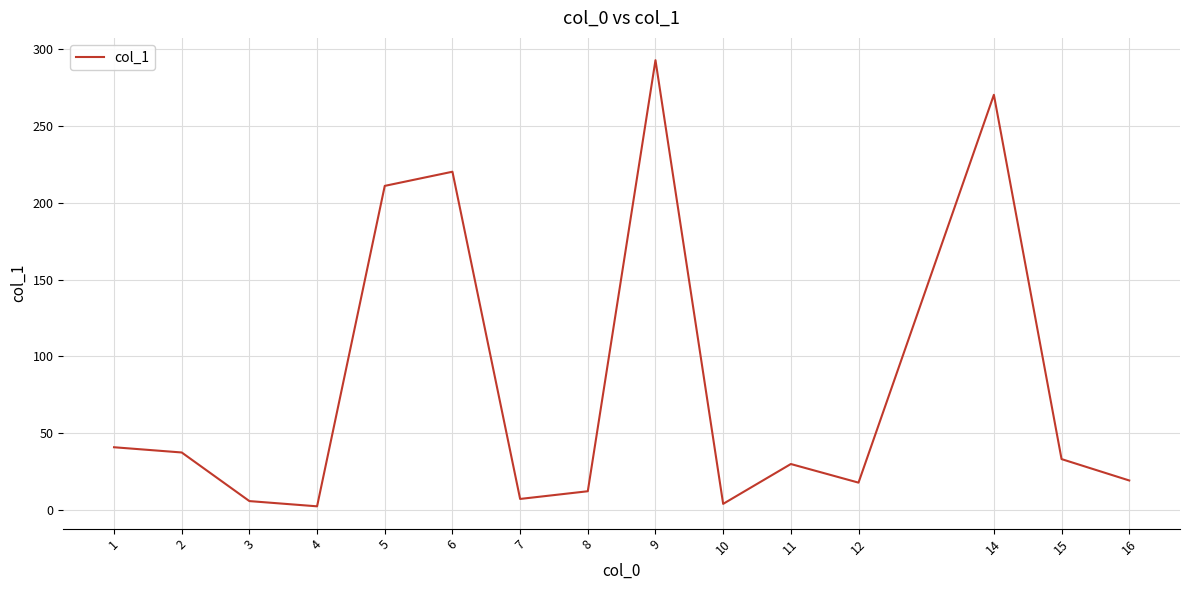

How many interior local peaks (higher than both neighbors) does the data have?

4